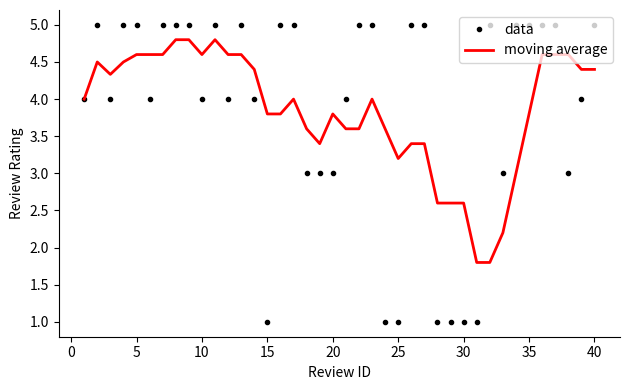

What is the greatest value displayed?

5.0